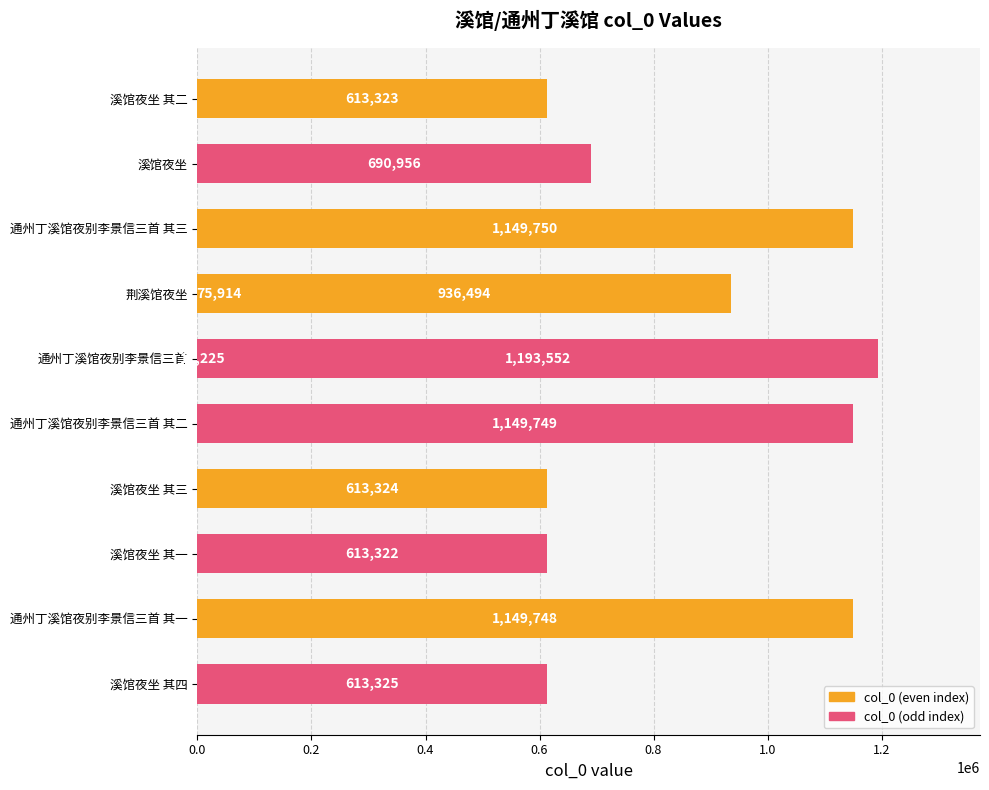

Approximately how many times larger is the value at 通州丁溪馆夜别李景信三首 其一 compared to 溪馆夜坐 其一?

1.9